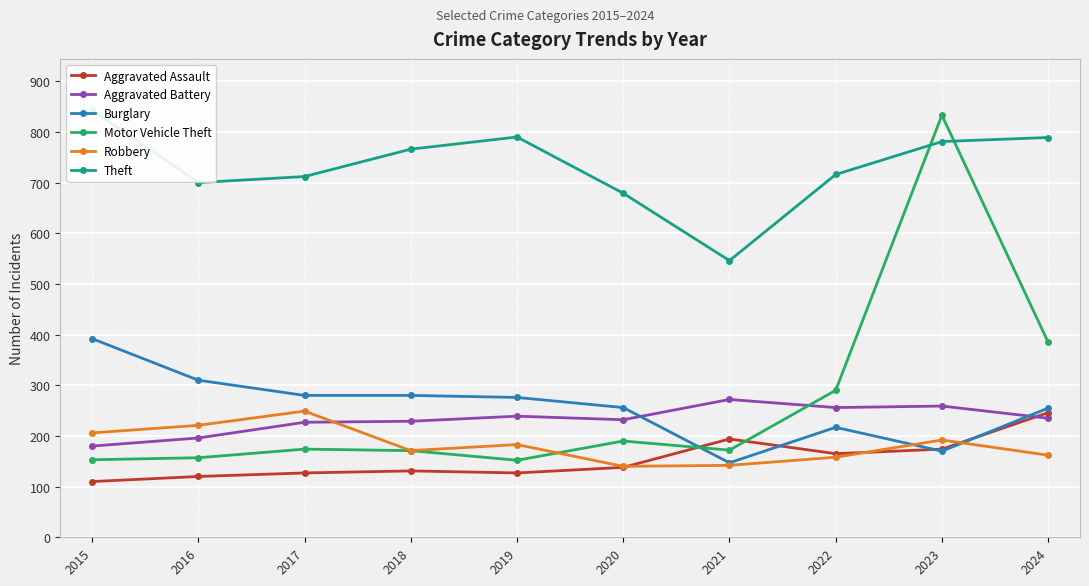

Which has a higher value, 2019 or 2017?

2019